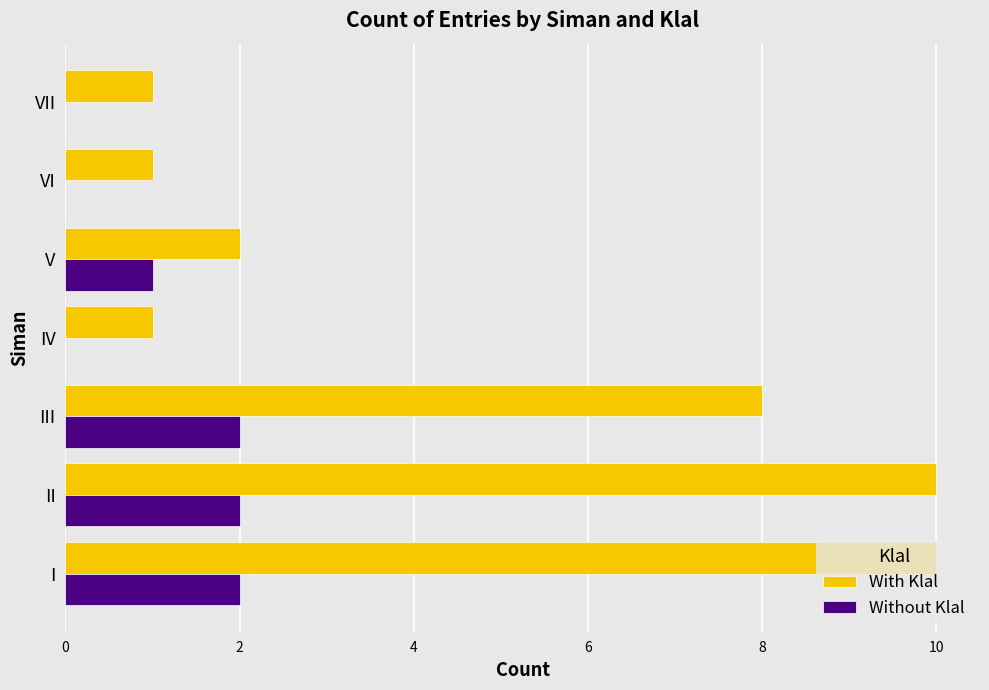

Which series has the largest range (max minus min)?

With Klal